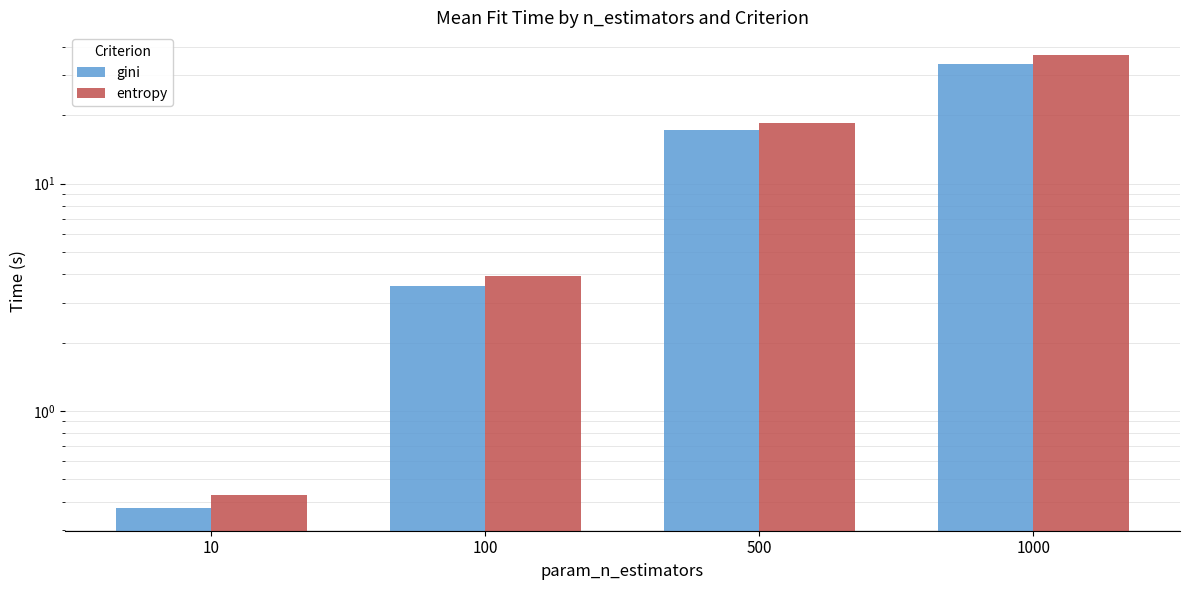

At which label is gini closest to 17?

500